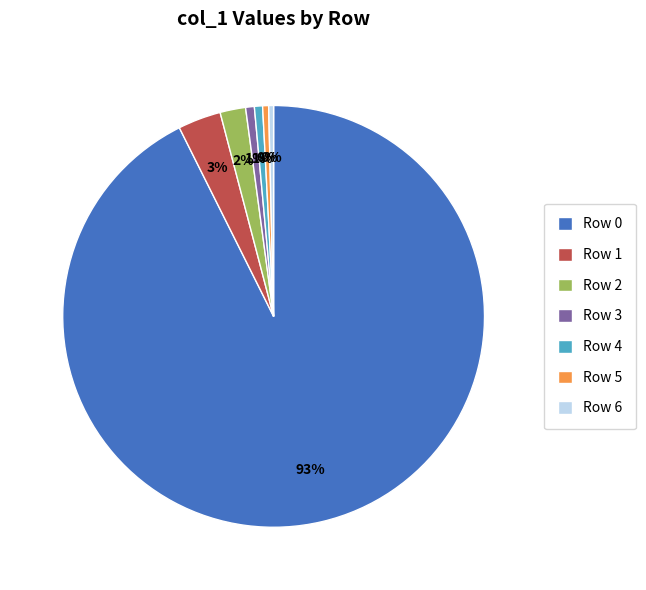

What is the largest slice in the pie chart?

Row 0